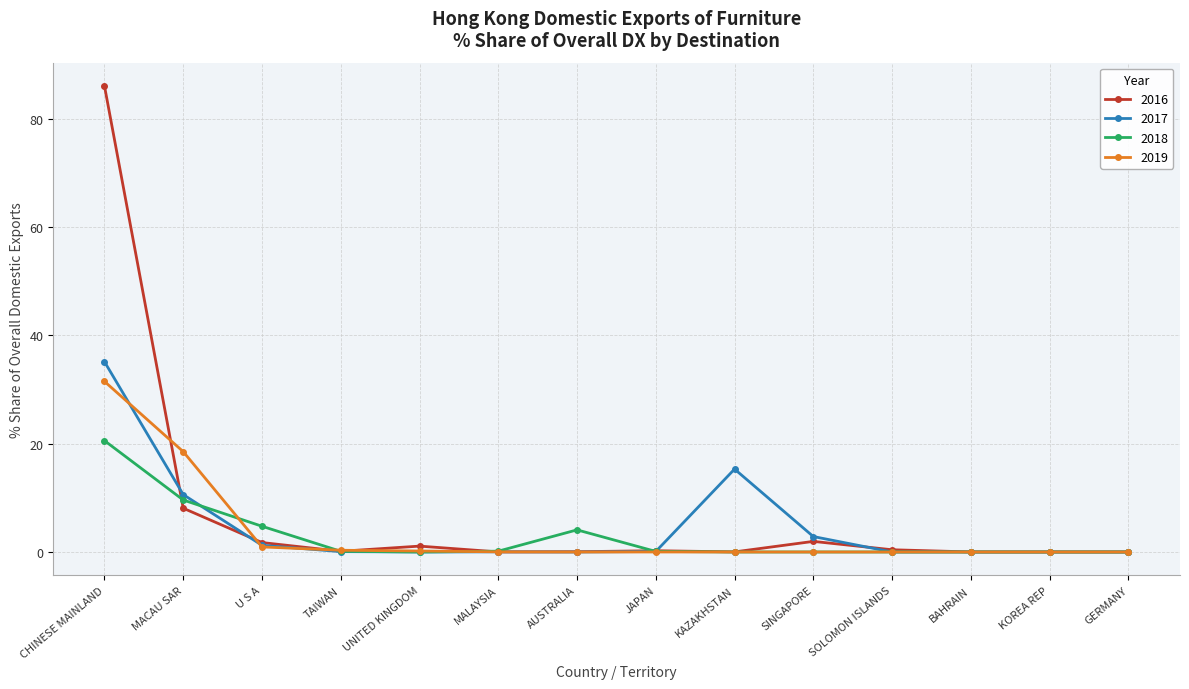

True or false: 2018 has more than 0 points higher than both neighbors.

True